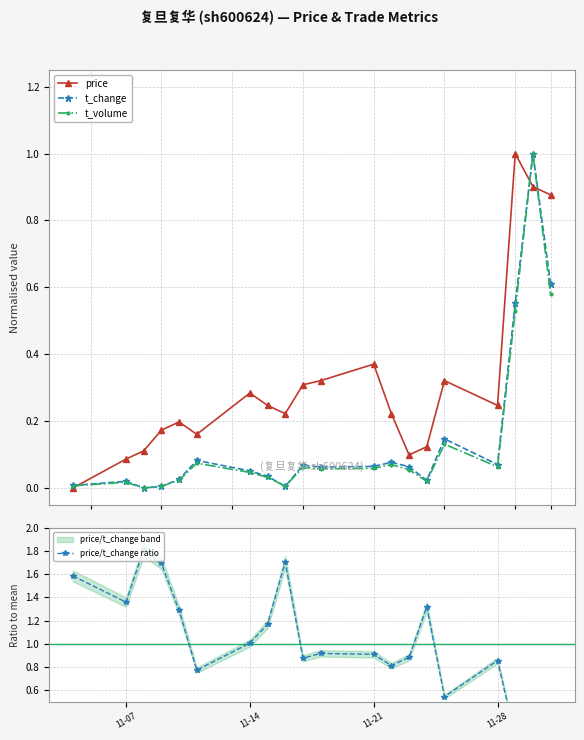

How many data points in price are above 0?

19